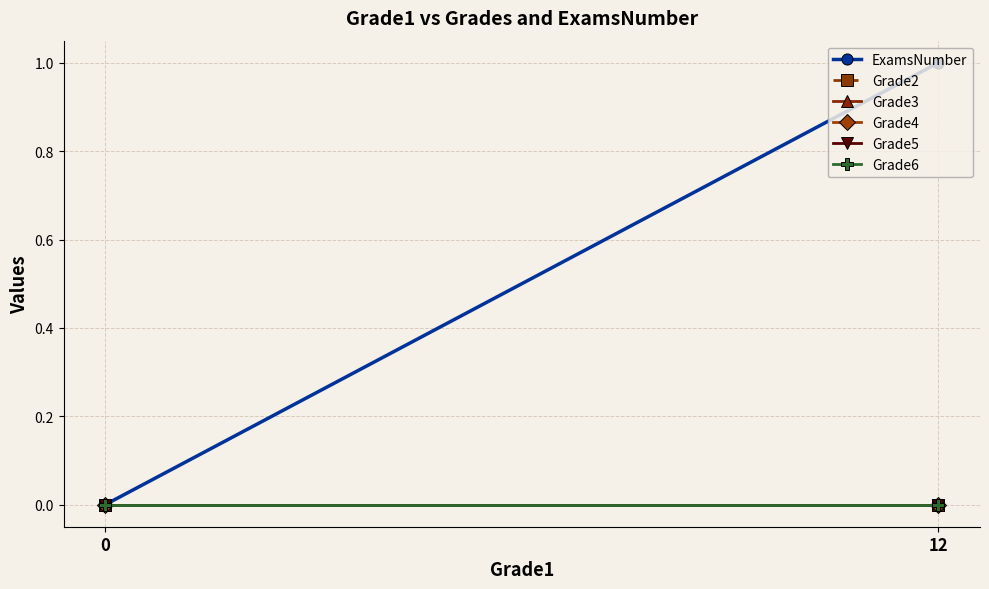

Which series changed the most between 0 and 12?

ExamsNumber